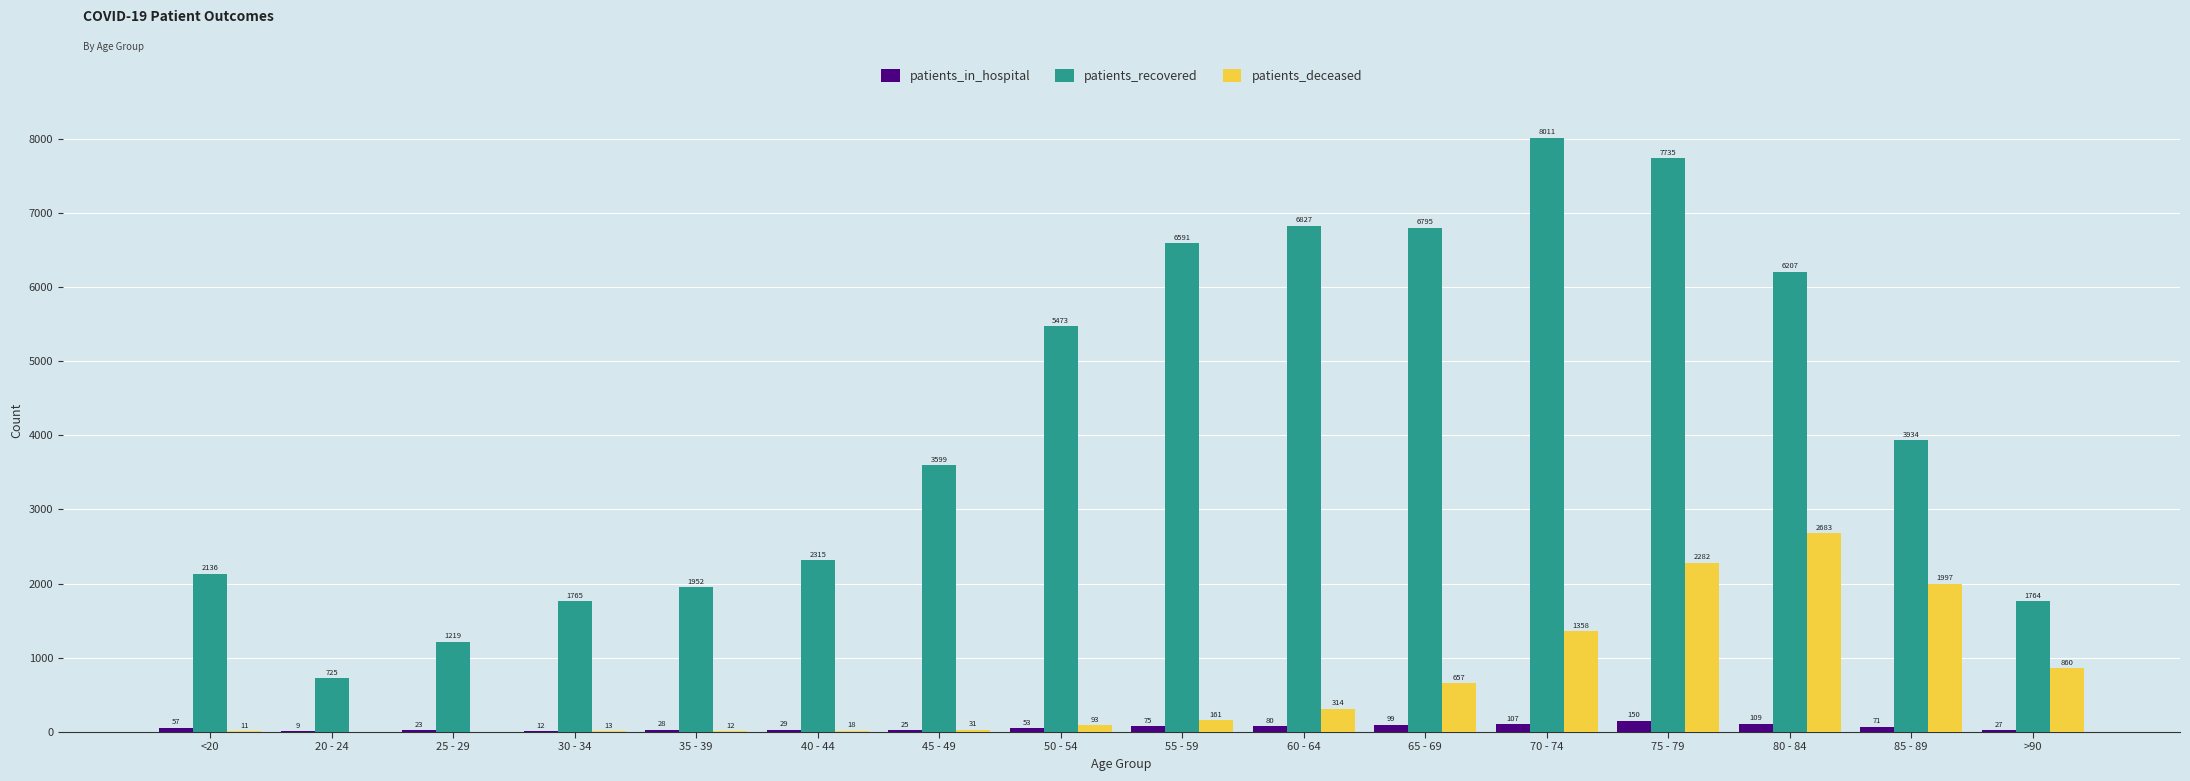

The value of patients_recovered at 35 - 39 is 1952. True or false?

True